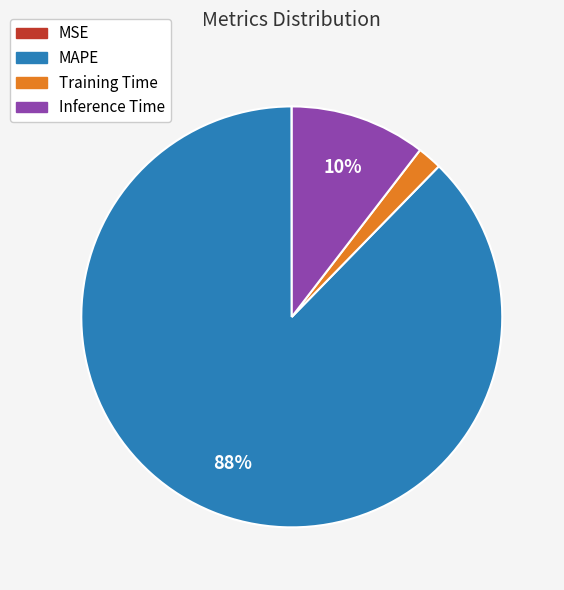

To the nearest percent, what is the average slice percentage?

25%